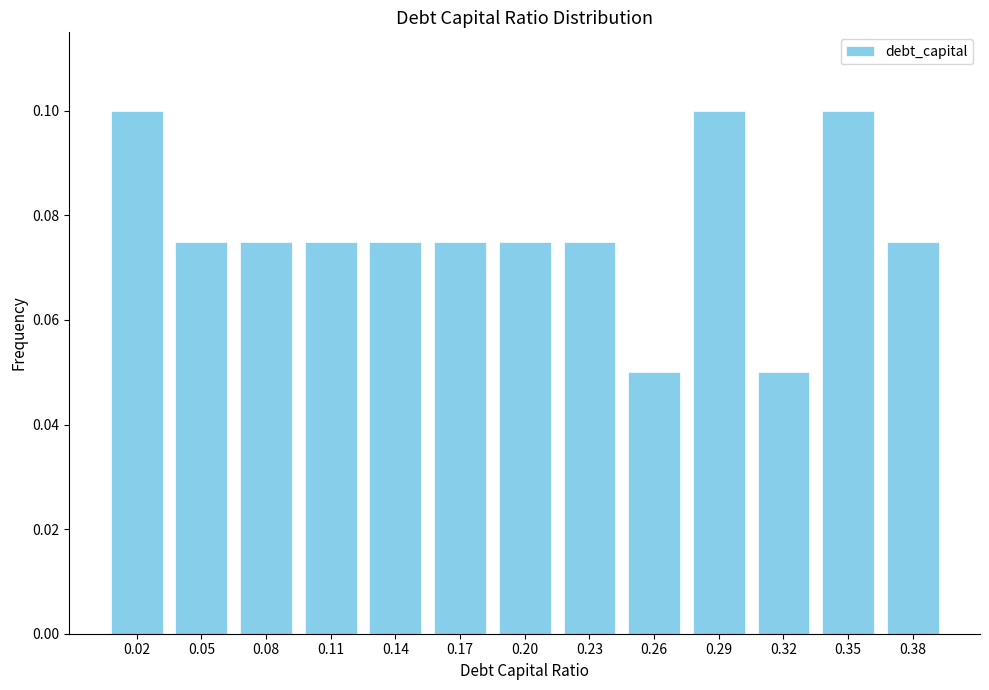

The value at 0.17 is 0.0. True or false?

False